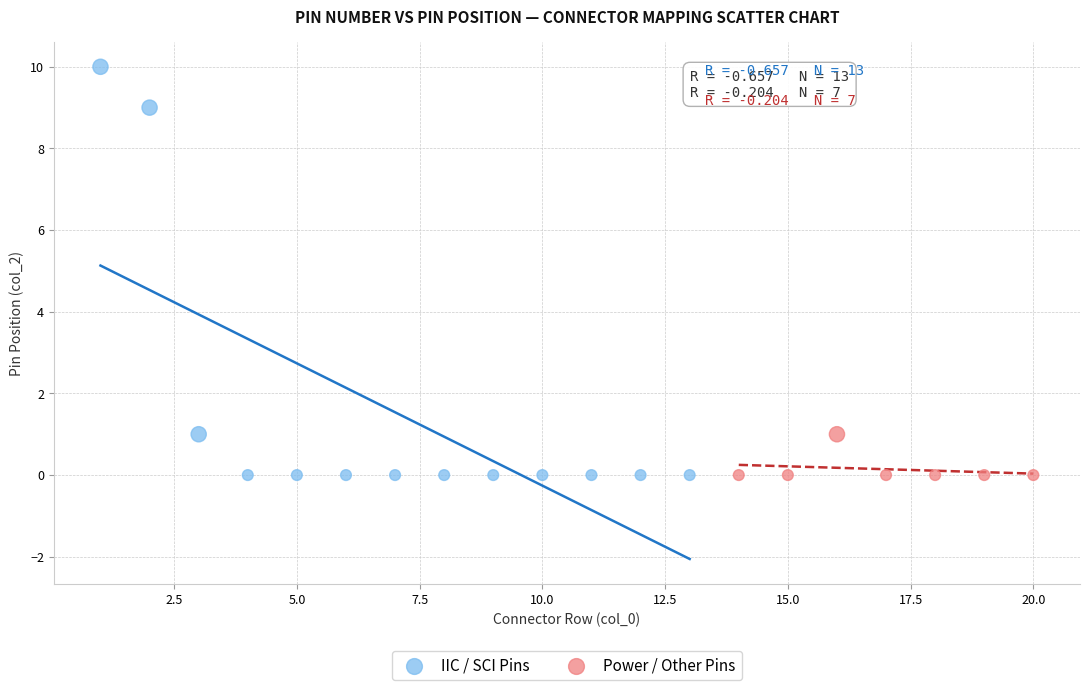

Which series reaches the maximum Y coordinate?

IIC / SCI Pins